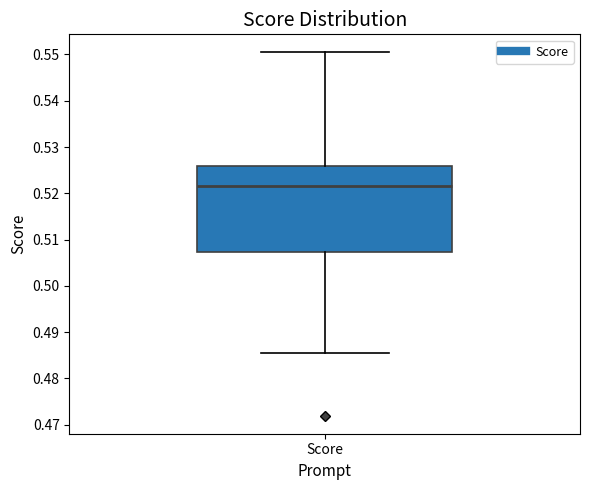

Where does the upper whisker of the box for Score end on the y-axis? The values are not printed on the chart, so give them approximately, as read against the axis.

0.550